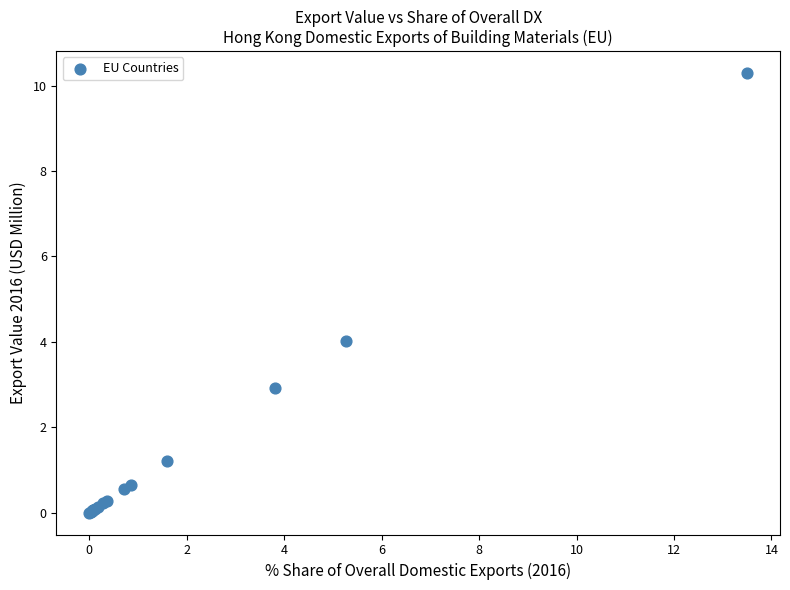

What Y value in the scatter plot is closest to 5?

4.0